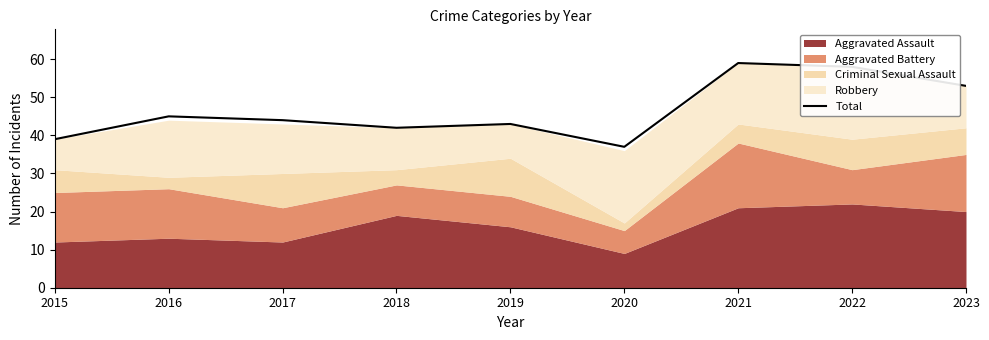

What is the minimum value shown in the chart?

37